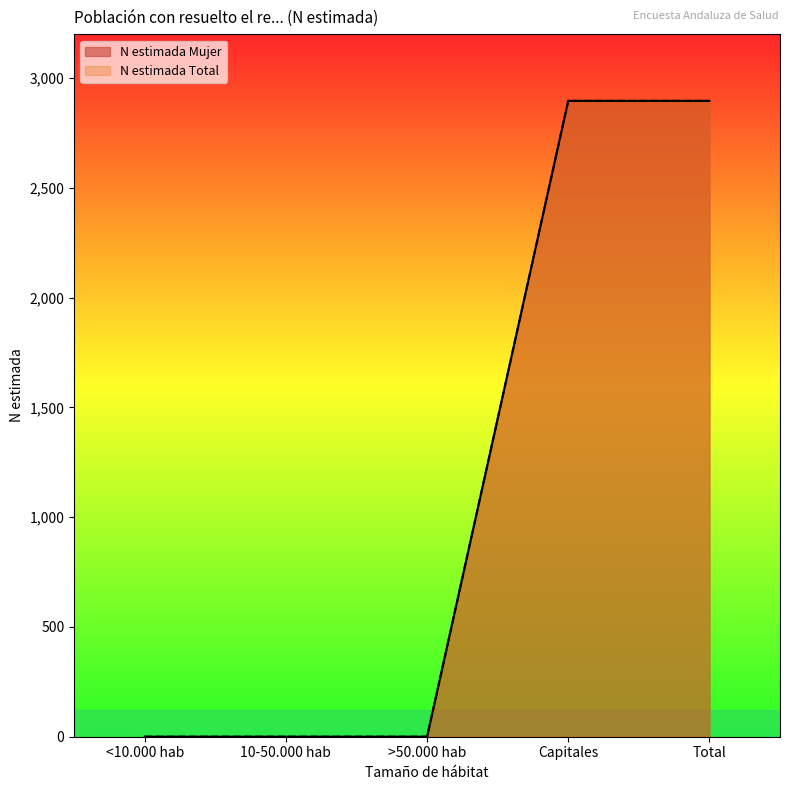

Which has a higher value, <10.000 hab or Capitales?

Capitales